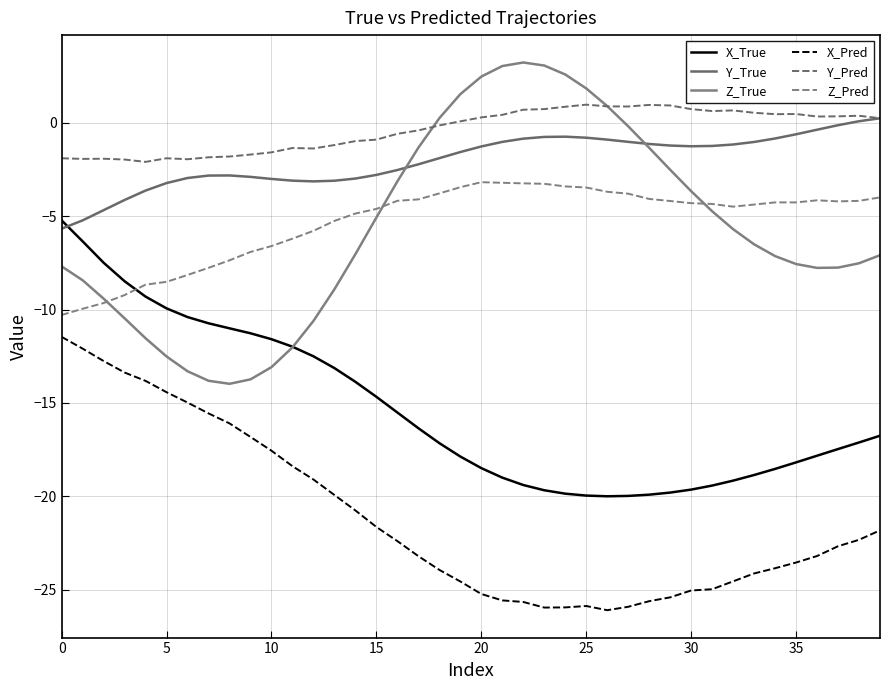

Does the chart display data point markers on the line(s)?

No